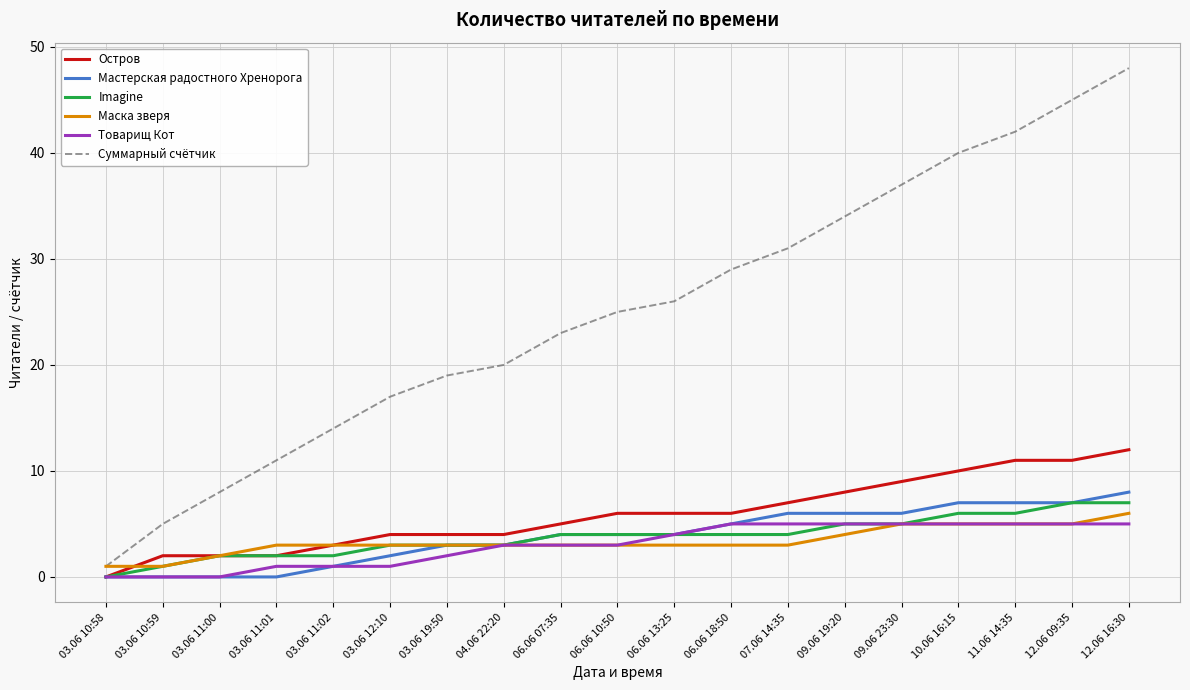

Reading right to left, list all the values displayed in this chart.

Остров: 12.06 16:30=12	12.06 09:35=11	11.06 14:35=11	10.06 16:15=10	09.06 23:30=9	09.06 19:20=8	07.06 14:35=7	06.06 18:50=6	06.06 13:25=6	06.06 10:50=6	06.06 07:35=5	04.06 22:20=4	03.06 19:50=4	03.06 12:10=4	03.06 11:02=3	03.06 11:01=2	03.06 11:00=2	03.06 10:59=2	03.06 10:58=0
Мастерская радостного Хренорога: 12.06 16:30=8	12.06 09:35=7	11.06 14:35=7	10.06 16:15=7	09.06 23:30=6	09.06 19:20=6	07.06 14:35=6	06.06 18:50=5	06.06 13:25=4	06.06 10:50=4	06.06 07:35=4	04.06 22:20=3	03.06 19:50=3	03.06 12:10=2	03.06 11:02=1	03.06 11:01=0	03.06 11:00=0	03.06 10:59=0	03.06 10:58=0
Imagine: 12.06 16:30=7	12.06 09:35=7	11.06 14:35=6	10.06 16:15=6	09.06 23:30=5	09.06 19:20=5	07.06 14:35=4	06.06 18:50=4	06.06 13:25=4	06.06 10:50=4	06.06 07:35=4	04.06 22:20=3	03.06 19:50=3	03.06 12:10=3	03.06 11:02=2	03.06 11:01=2	03.06 11:00=2	03.06 10:59=1	03.06 10:58=0
Маска зверя: 12.06 16:30=6	12.06 09:35=5	11.06 14:35=5	10.06 16:15=5	09.06 23:30=5	09.06 19:20=4	07.06 14:35=3	06.06 18:50=3	06.06 13:25=3	06.06 10:50=3	06.06 07:35=3	04.06 22:20=3	03.06 19:50=3	03.06 12:10=3	03.06 11:02=3	03.06 11:01=3	03.06 11:00=2	03.06 10:59=1	03.06 10:58=1
Товарищ Кот: 12.06 16:30=5	12.06 09:35=5	11.06 14:35=5	10.06 16:15=5	09.06 23:30=5	09.06 19:20=5	07.06 14:35=5	06.06 18:50=5	06.06 13:25=4	06.06 10:50=3	06.06 07:35=3	04.06 22:20=3	03.06 19:50=2	03.06 12:10=1	03.06 11:02=1	03.06 11:01=1	03.06 11:00=0	03.06 10:59=0	03.06 10:58=0
Суммарный счётчик: 12.06 16:30=48	12.06 09:35=45	11.06 14:35=42	10.06 16:15=40	09.06 23:30=37	09.06 19:20=34	07.06 14:35=31	06.06 18:50=29	06.06 13:25=26	06.06 10:50=25	06.06 07:35=23	04.06 22:20=20	03.06 19:50=19	03.06 12:10=17	03.06 11:02=14	03.06 11:01=11	03.06 11:00=8	03.06 10:59=5	03.06 10:58=1